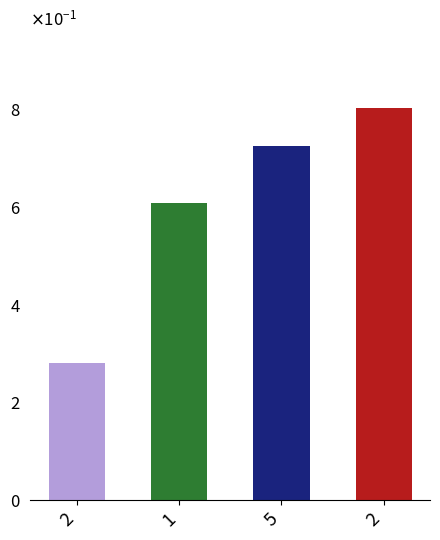

List the labels in order of value, smallest first.

2, 1, 5, 2